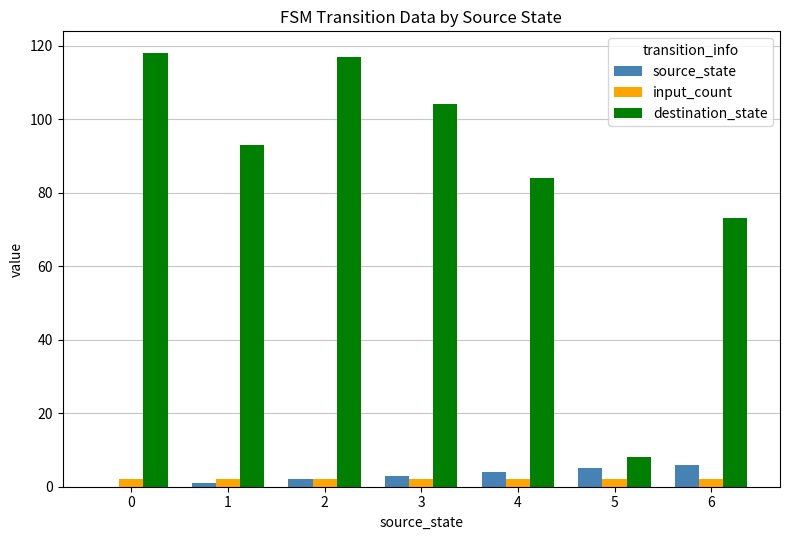

What is the maximum value for destination_state?

118